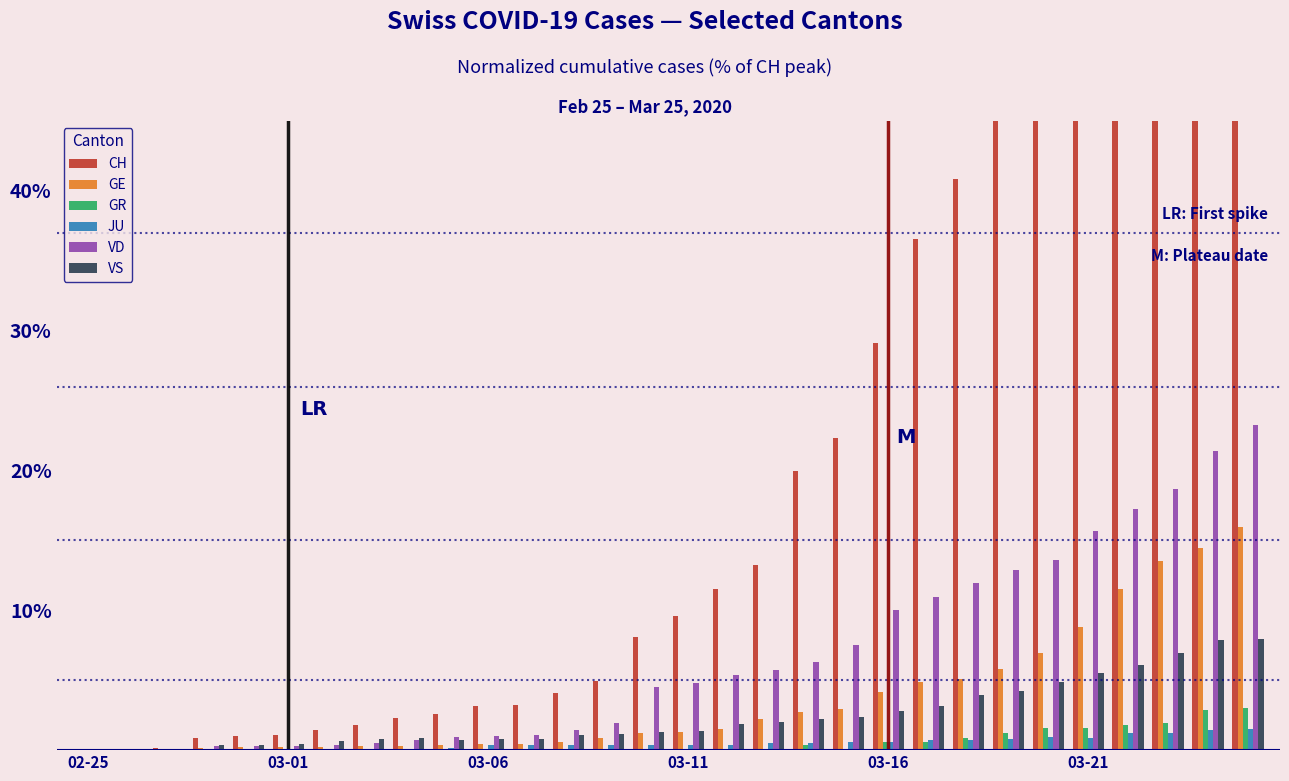

Which series has the largest range (max minus min)?

CH